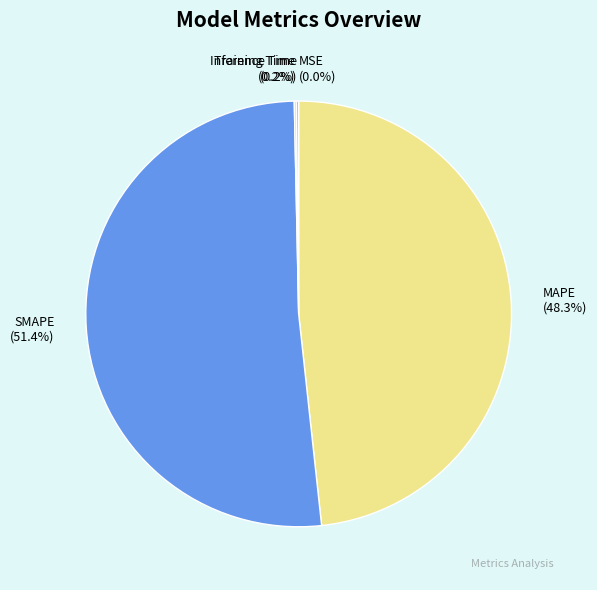

To the nearest percent, what is the average slice percentage?

20%